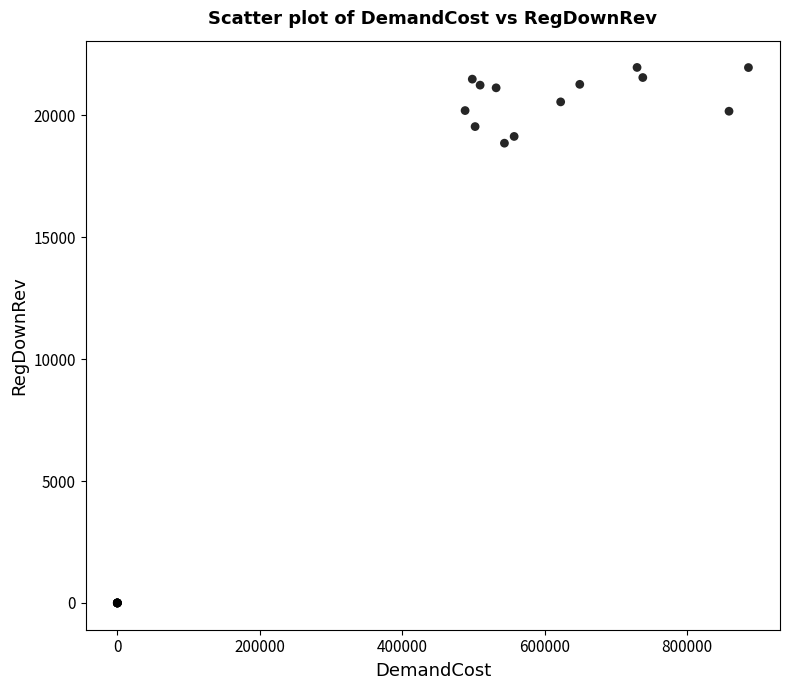

What Y value in the scatter plot is closest to 10980?

18855.5